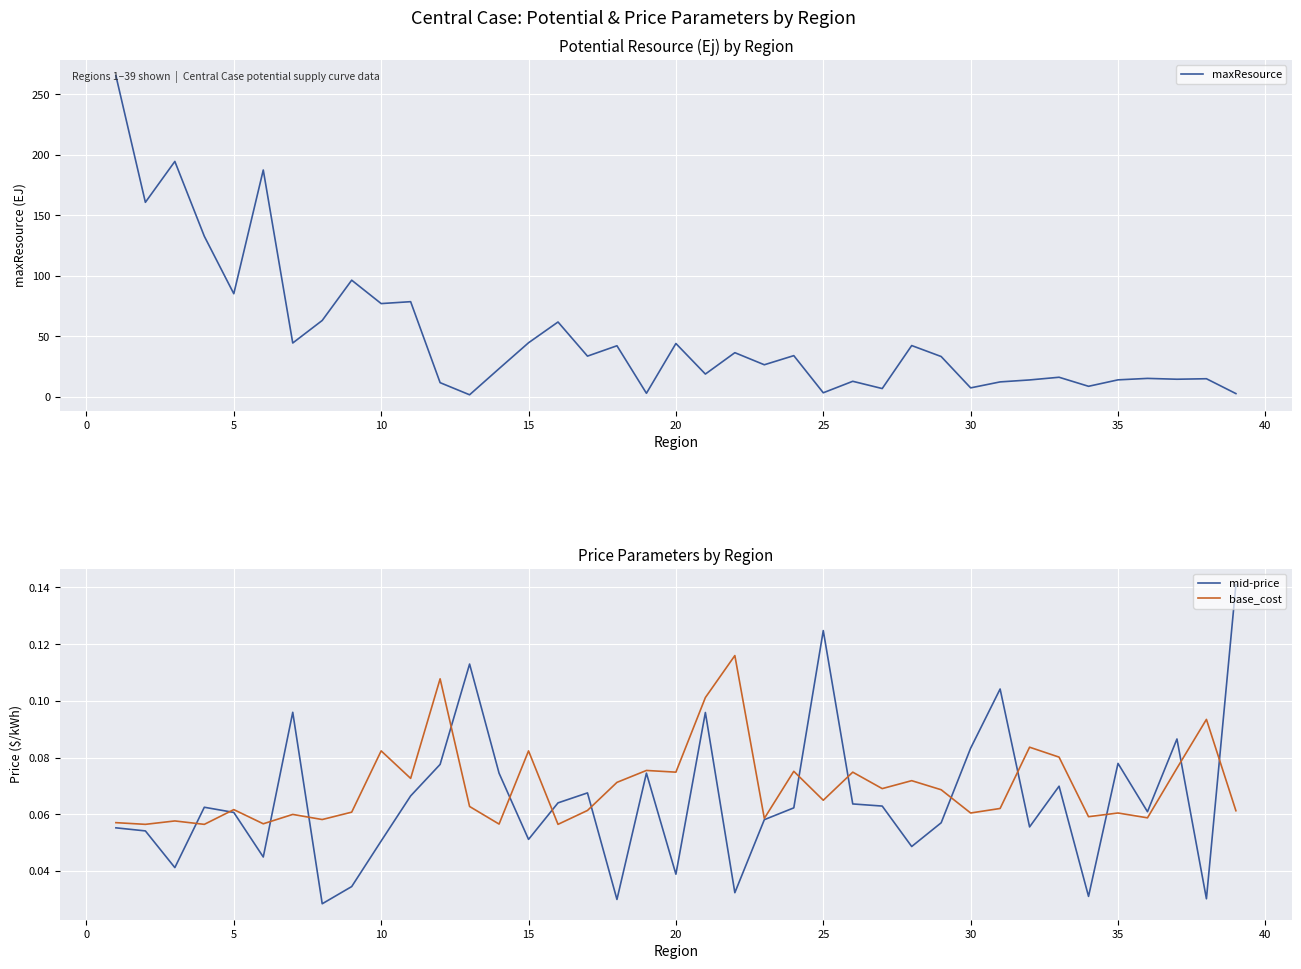

What is the maximum value for maxResource?

265.4